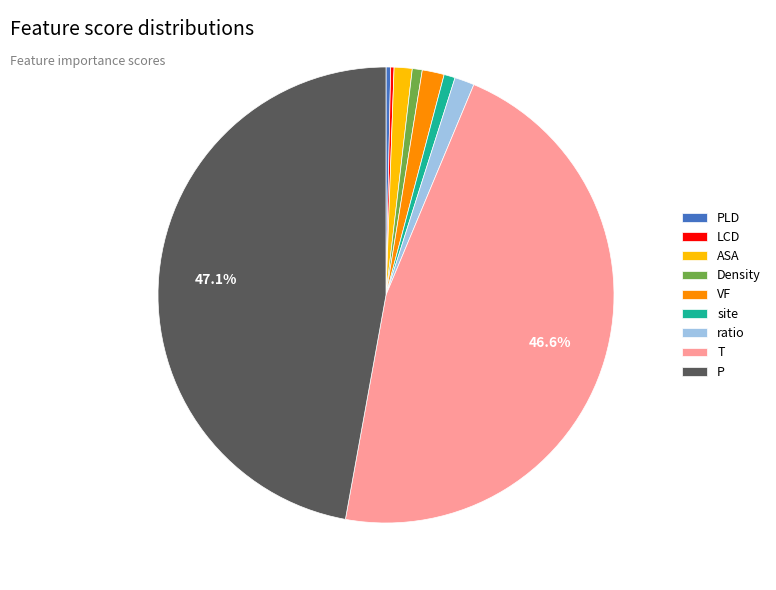

To the nearest percent, what is the difference between the largest and smallest slice percentages?

47%